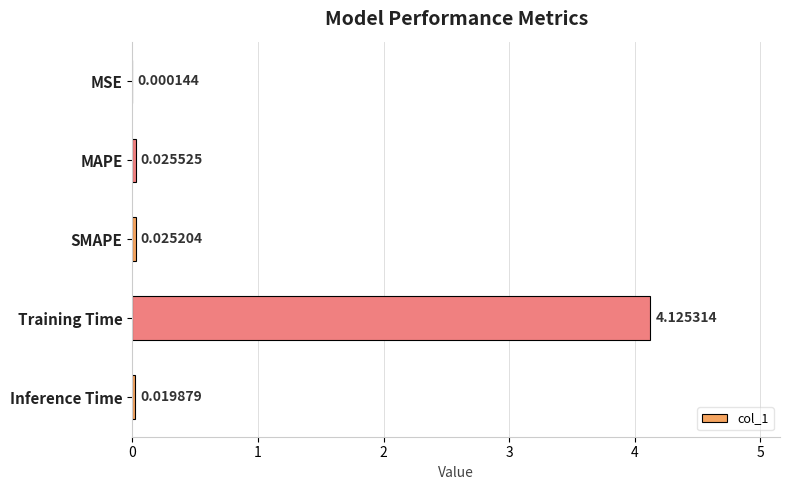

What is the sum of all values?

4.2